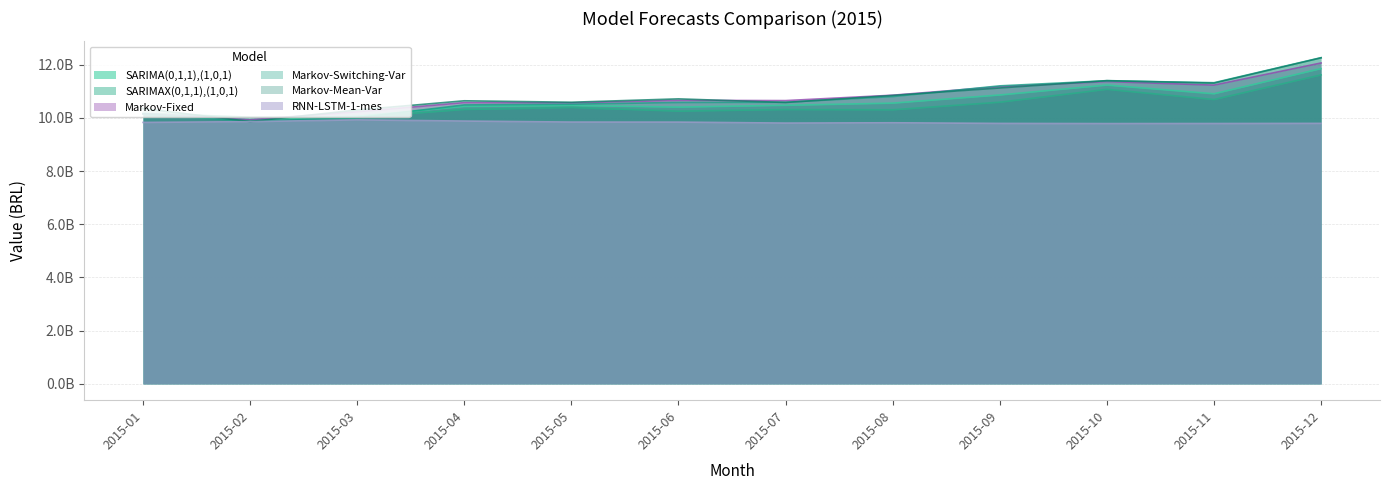

Between 2015-04 and 2015-12, which series saw the biggest shift?

Markov-Switching-Var